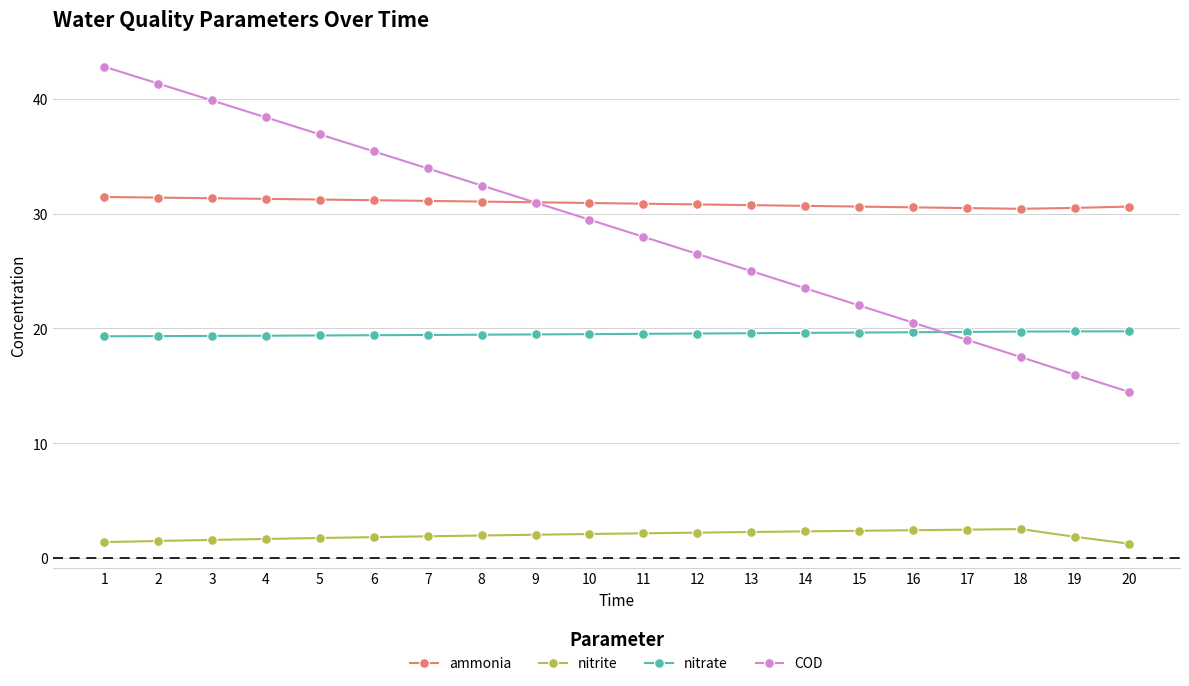

What is the maximum value shown in the chart?

42.8